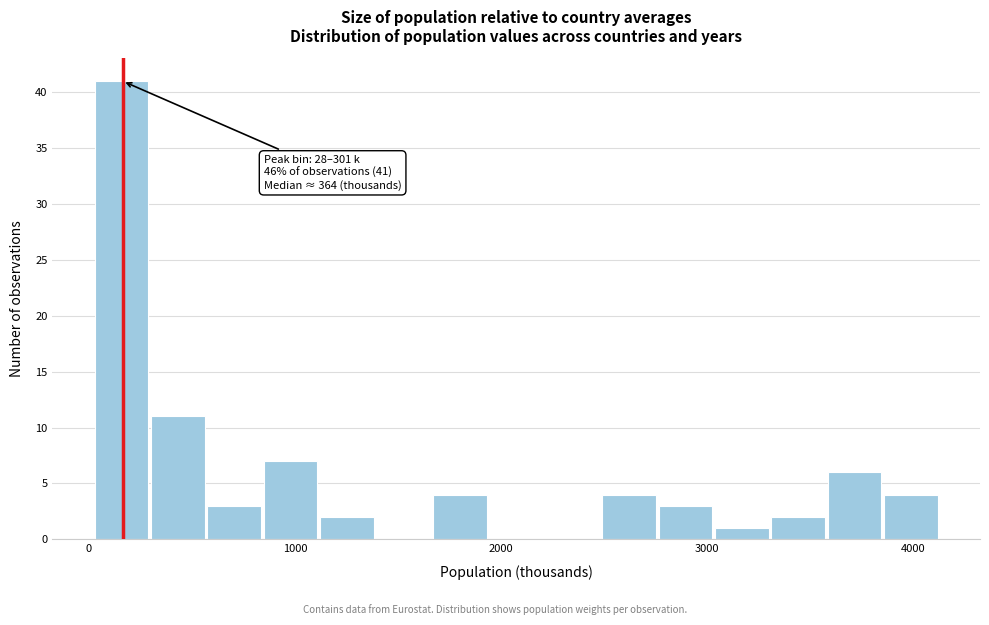

Read against the x-axis, roughly where is the centre of the tallest bar?

200